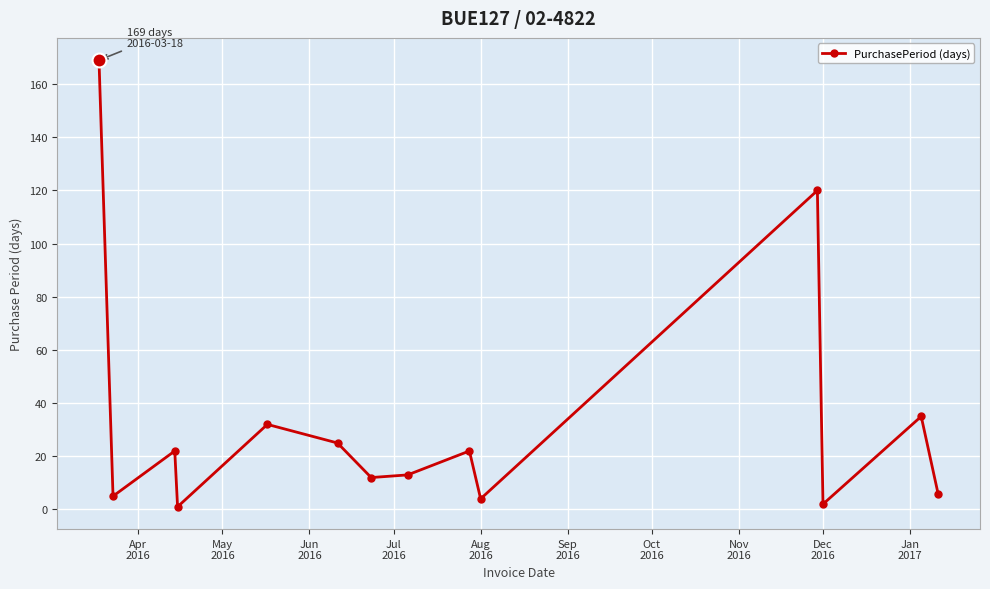

How many points are lower than both their immediate neighbors (excluding endpoints)?

5